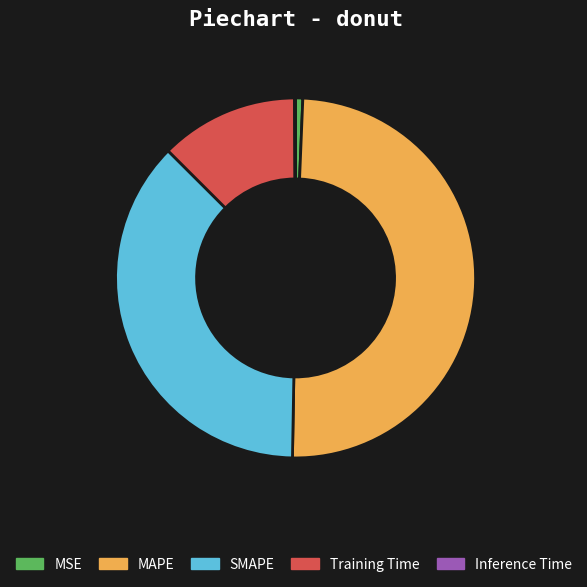

The MSE slice represents 1% of the pie. True or false?

True